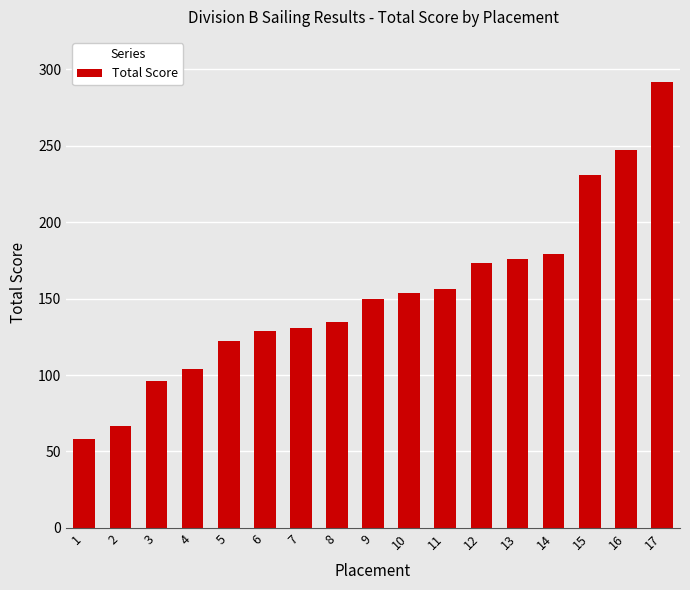

What is the smallest value displayed?

58